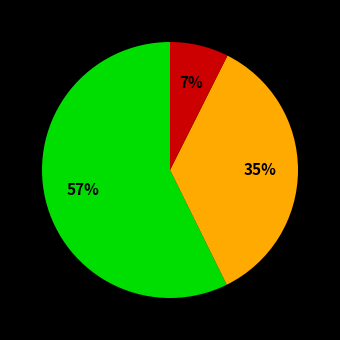

To the nearest percent, what is the average slice percentage?

33%